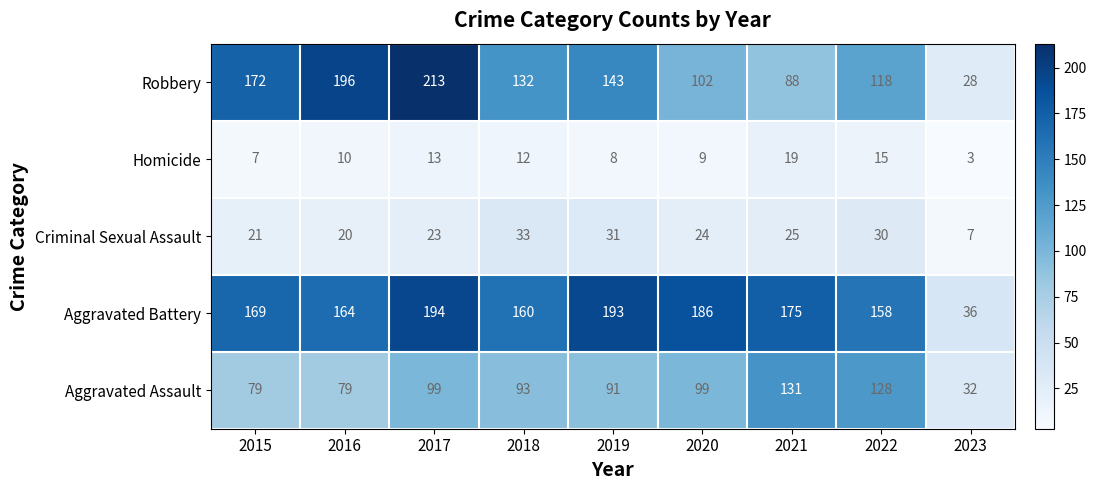

Which label corresponds to the largest value in the chart?

2017